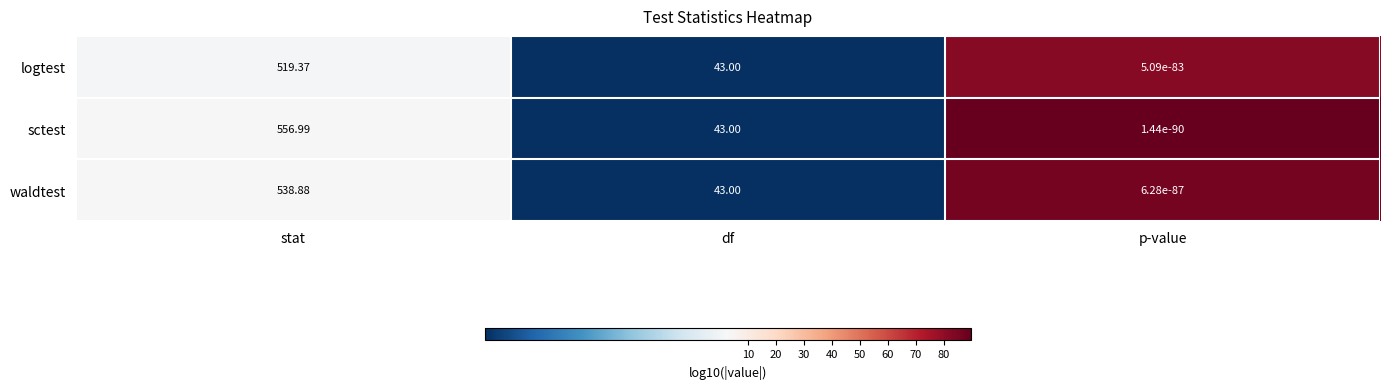

Which series changed the most between stat and p-value?

sctest